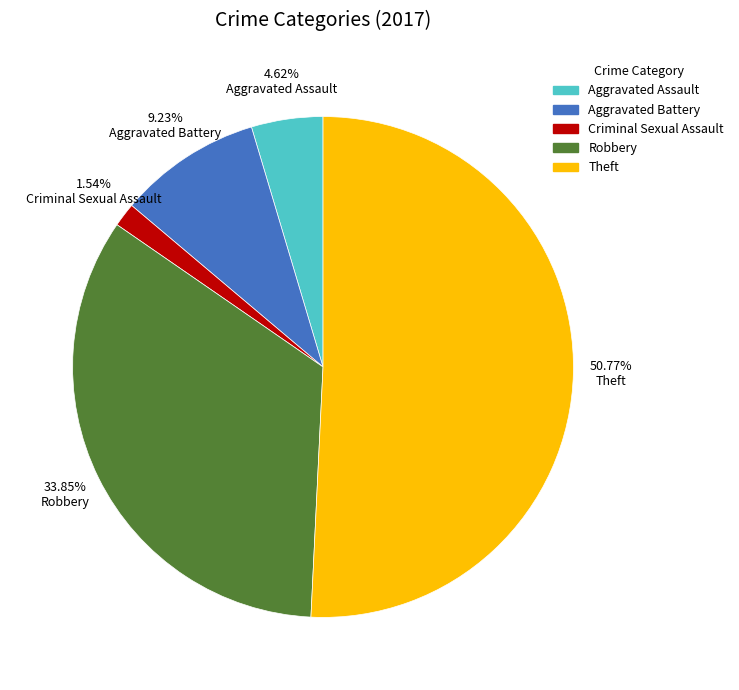

Does any single category account for the majority?

Yes